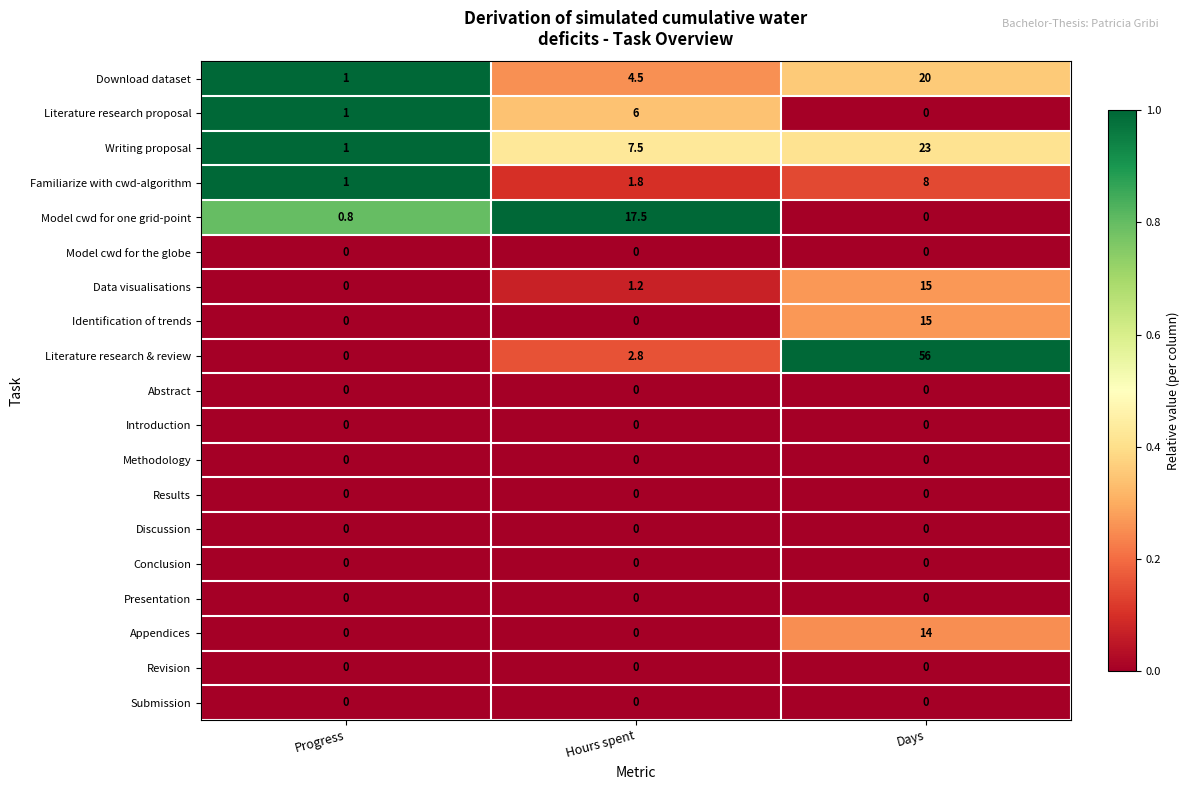

At which label does Data visualisations first exceed 1?

Hours spent